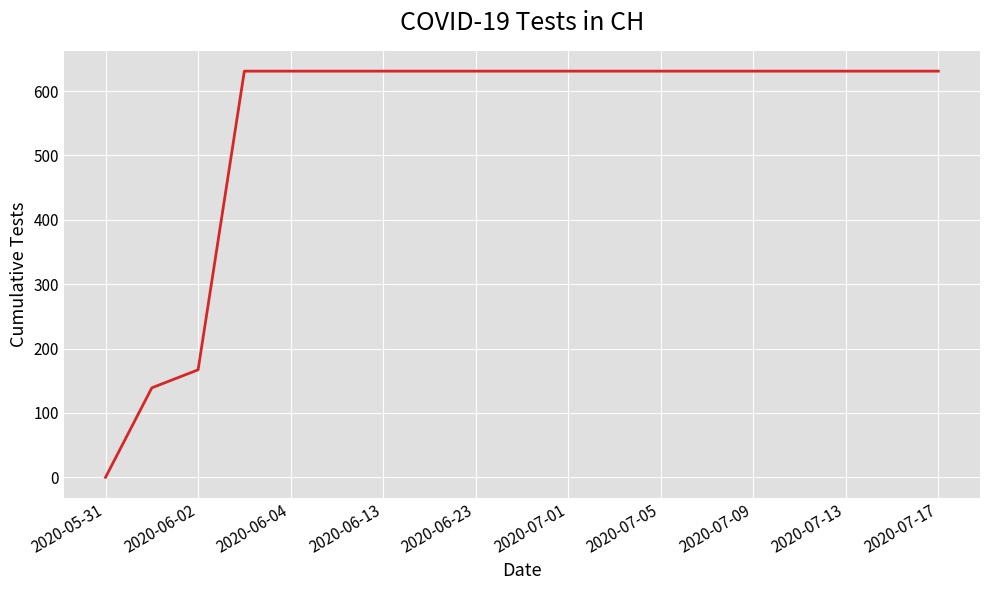

Reading left to right, what are all the values shown in this chart?

0	139	167	631	631	631	631	631	631	631	631	631	631	631	631	631	631	631	631